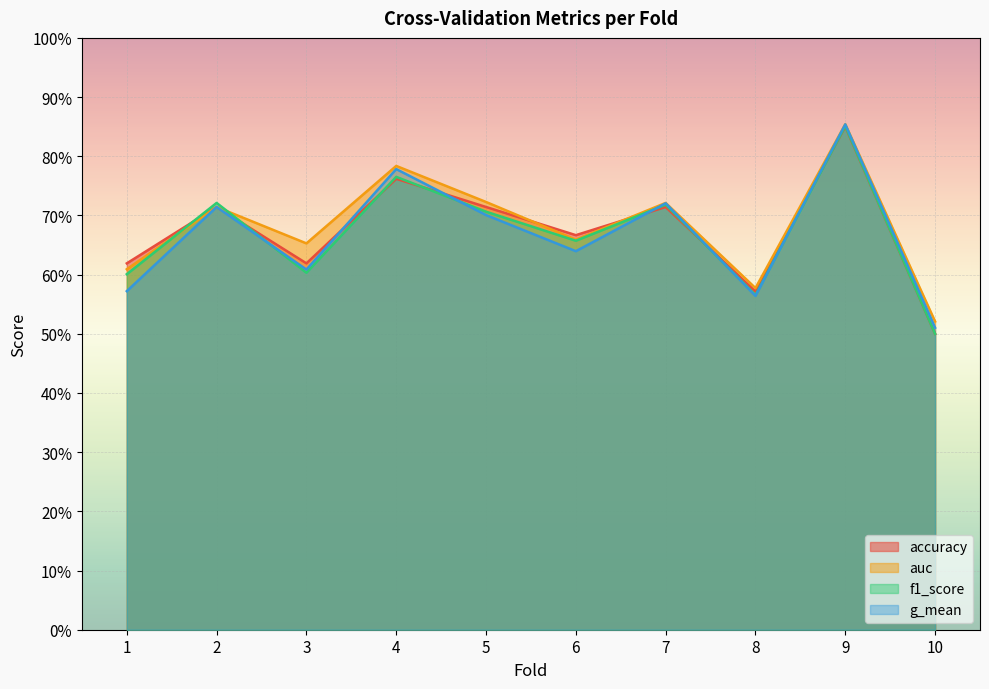

What are all the series names shown in the legend?

accuracy, auc, f1_score, g_mean